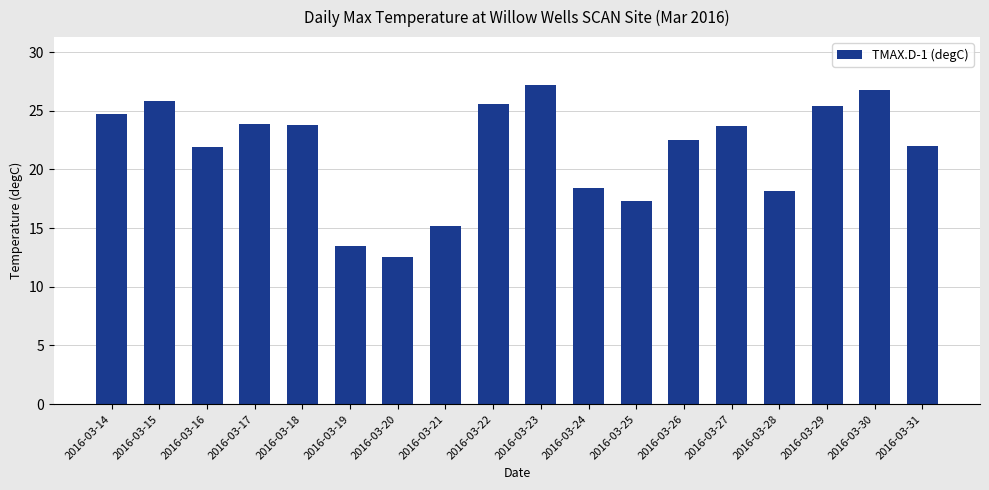

Between 2016-03-22 and 2016-03-23, which is larger?

2016-03-23